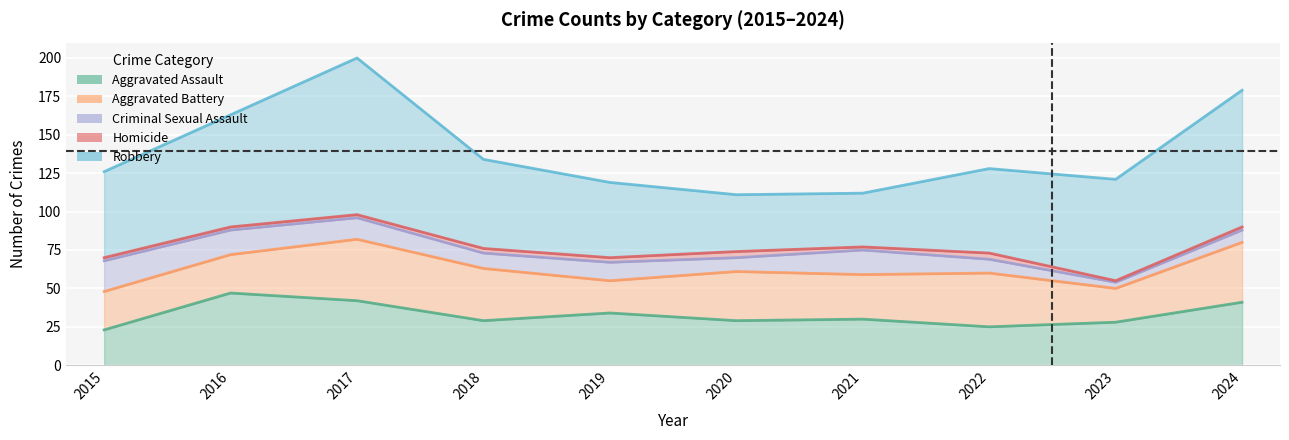

How many lines are shown in the chart?

5